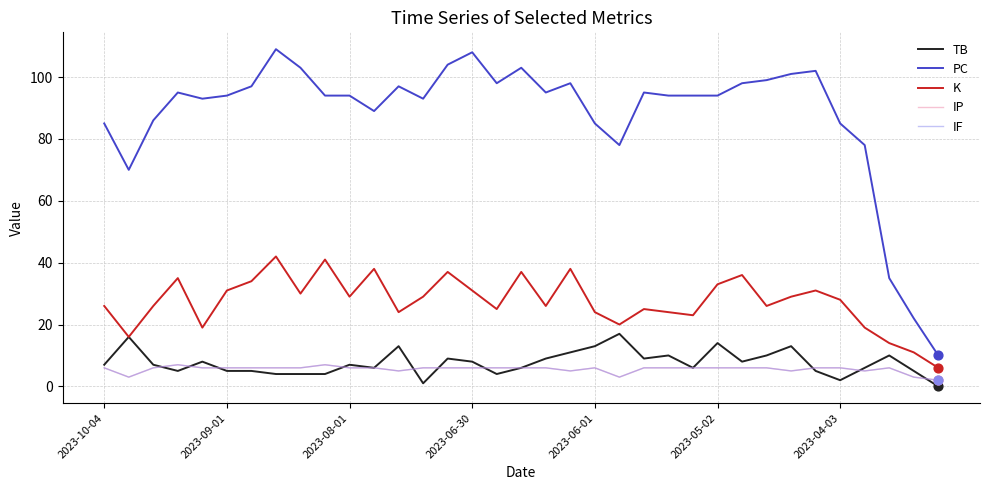

At how many categories does at least one series exceed 24?

33